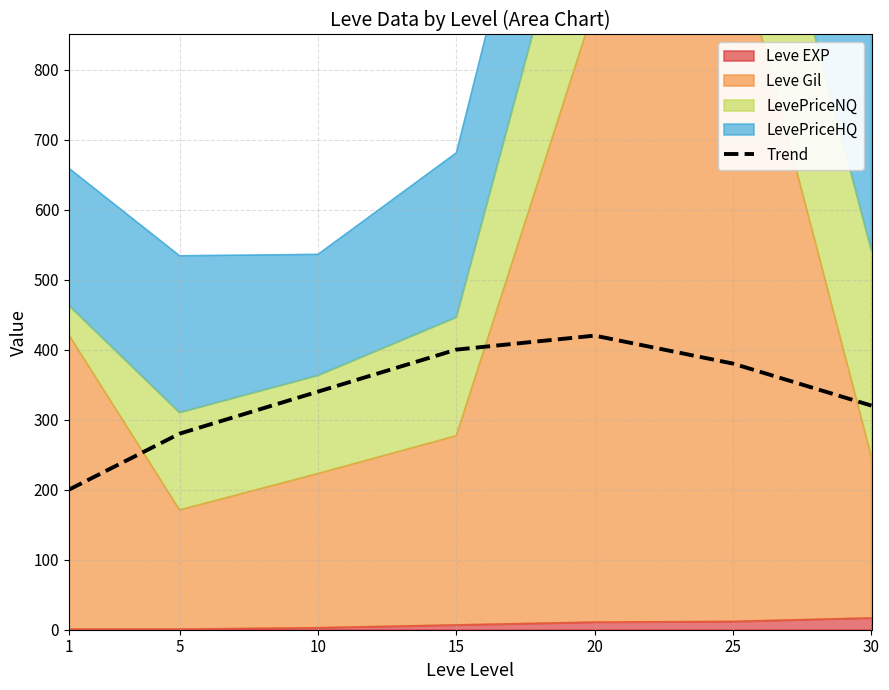

What is the difference between the values at 5 and 25?

100